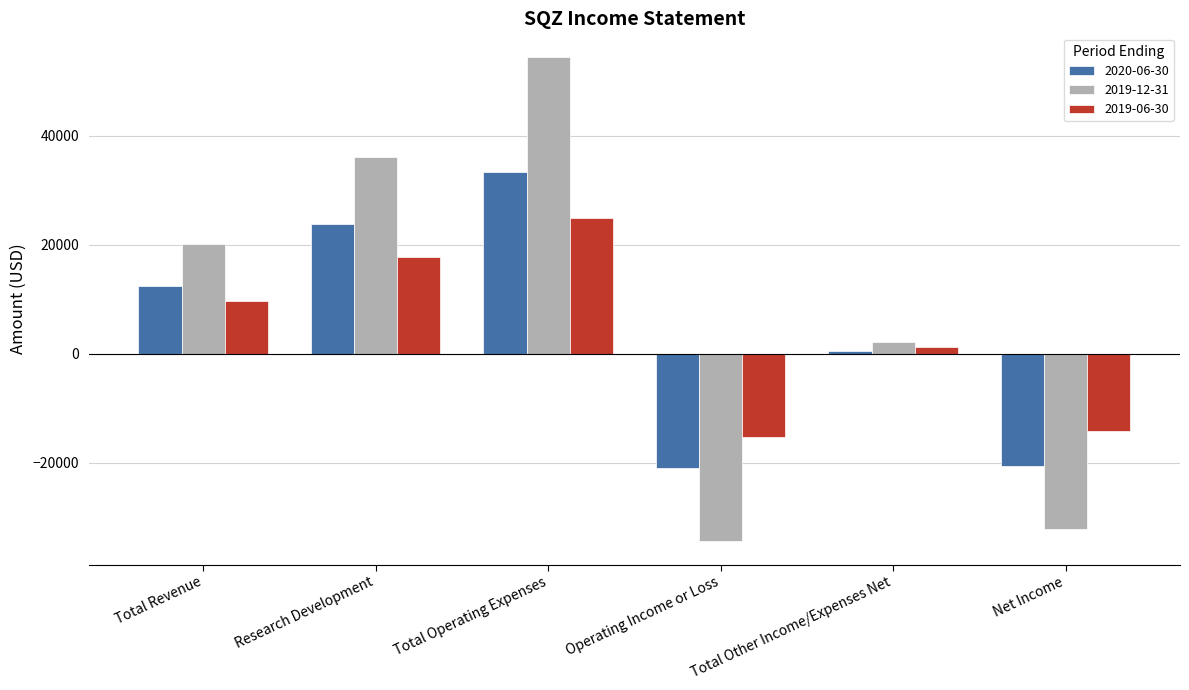

True or false: 2020-06-30 has a value of 42927 at Research Development.

False